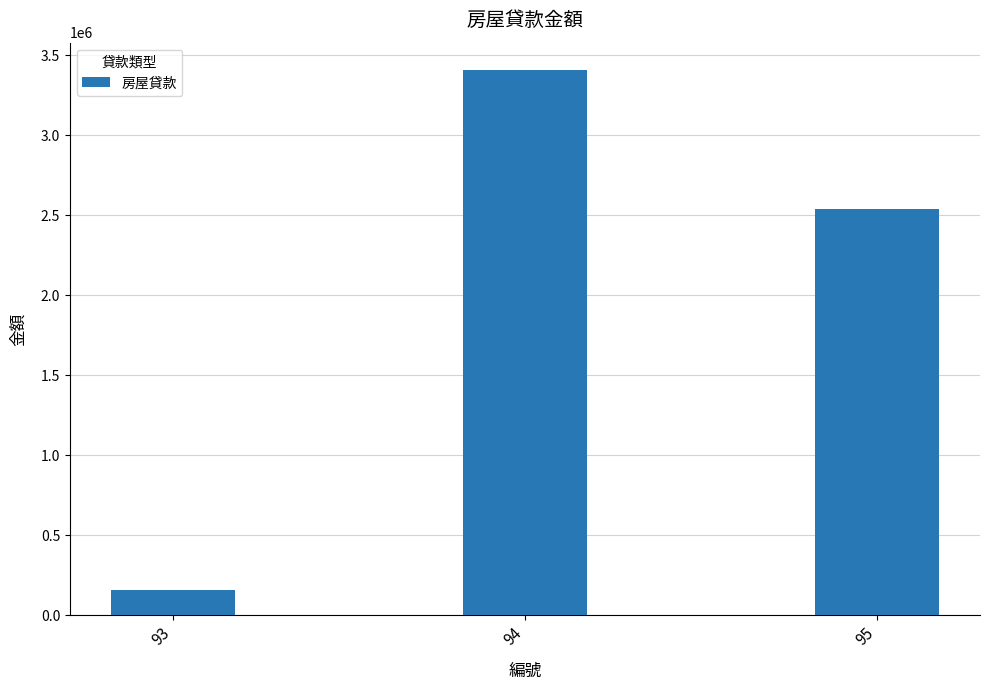

Reading left to right, what are all the values shown in this chart?

159006	3408061	2541362